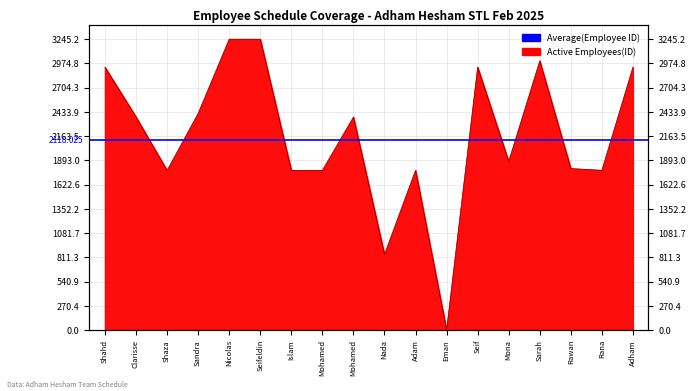

What is the value of the 4th point from the left?

2416.7